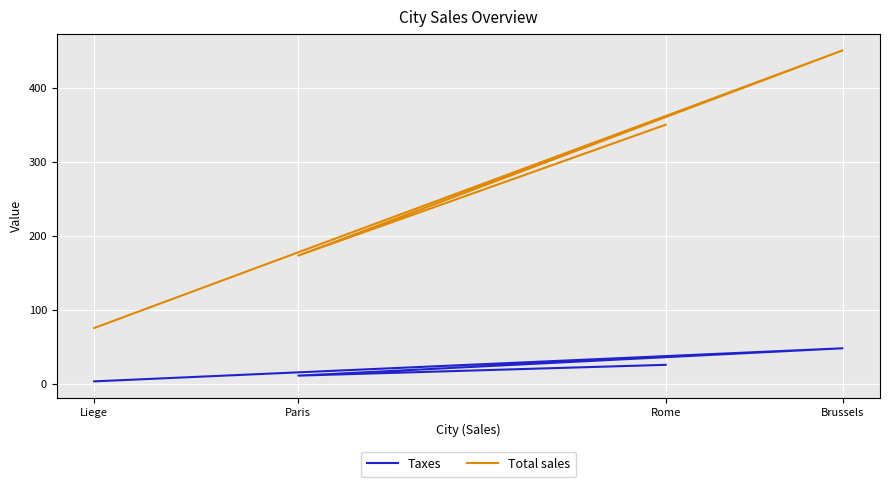

At which category does Total sales reach its first local peak?

Brussels